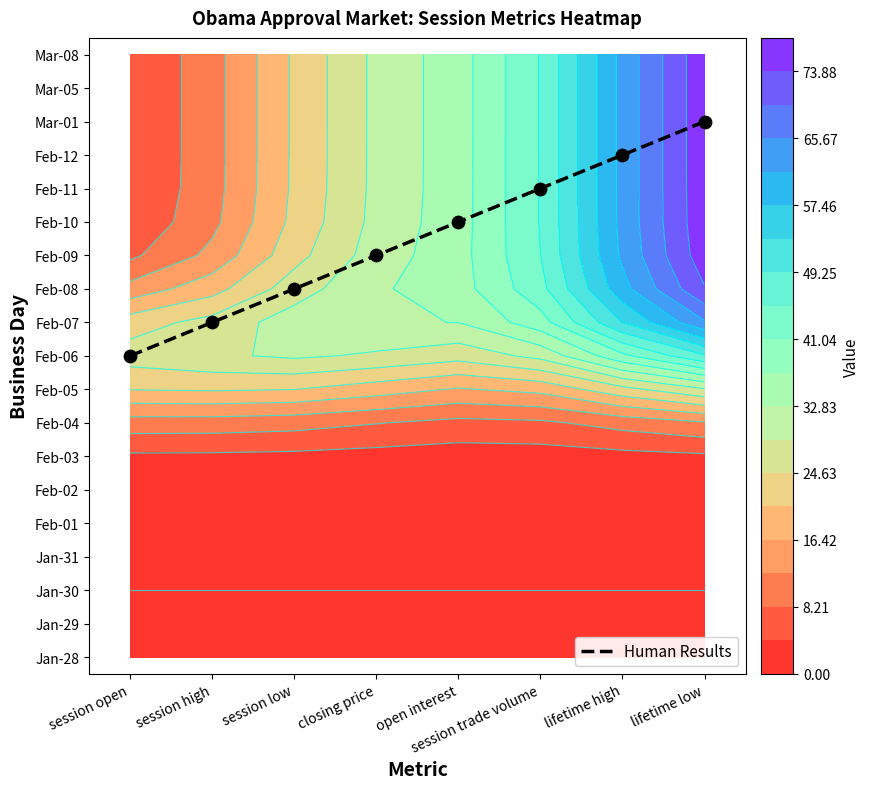

How many data points are less than 13?

4